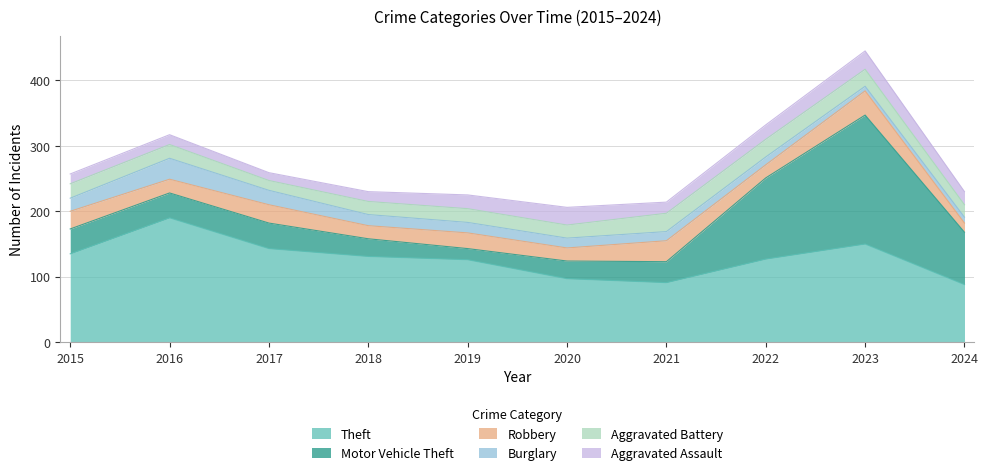

Rank the categories by Aggravated Assault value from lowest to highest.

2017, 2015, 2016, 2018, 2021, 2024, 2019, 2022, 2020, 2023